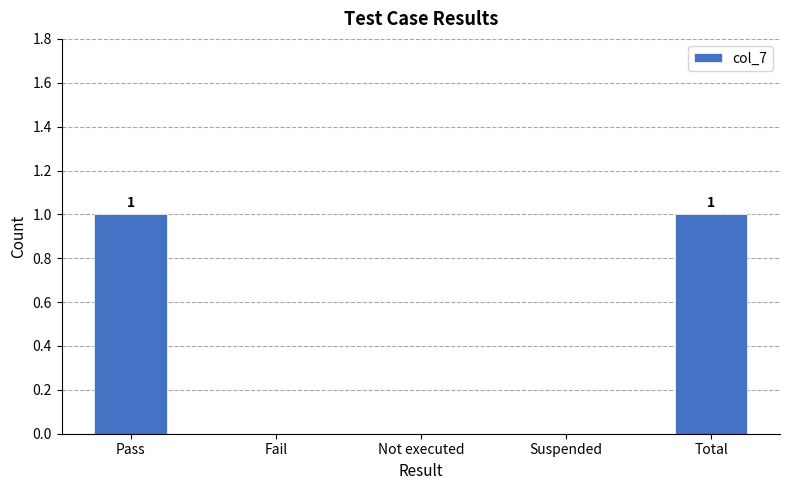

What is the change in value from Suspended to Total?

+1